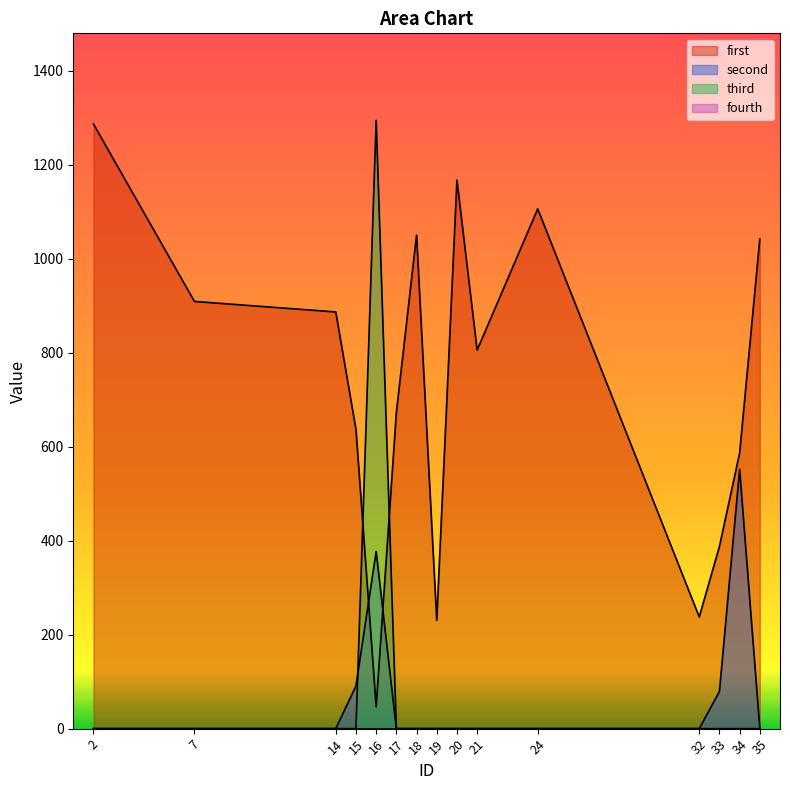

Reading right to left, what are all the values shown in this chart?

first: 35=1042.3	34=586.6	33=387.9	32=237.7	24=1106.4	21=805.9	20=1167.7	19=230.5	18=1050.7	17=673.0	16=46.5	15=636.6	14=887.0	7=909.4	2=1287.0
second: 35=0.0	34=552.0	33=79.2	32=0.0	24=0.0	21=0.0	20=0.0	19=0.0	18=0.0	17=0.0	16=376.9	15=91.0	14=0.0	7=0.0	2=0.0
third: 35=0.0	34=0.0	33=0.0	32=0.0	24=0.0	21=0.0	20=0.0	19=0.0	18=0.0	17=0.0	16=1295.1	15=0.0	14=0.0	7=0.0	2=0.0